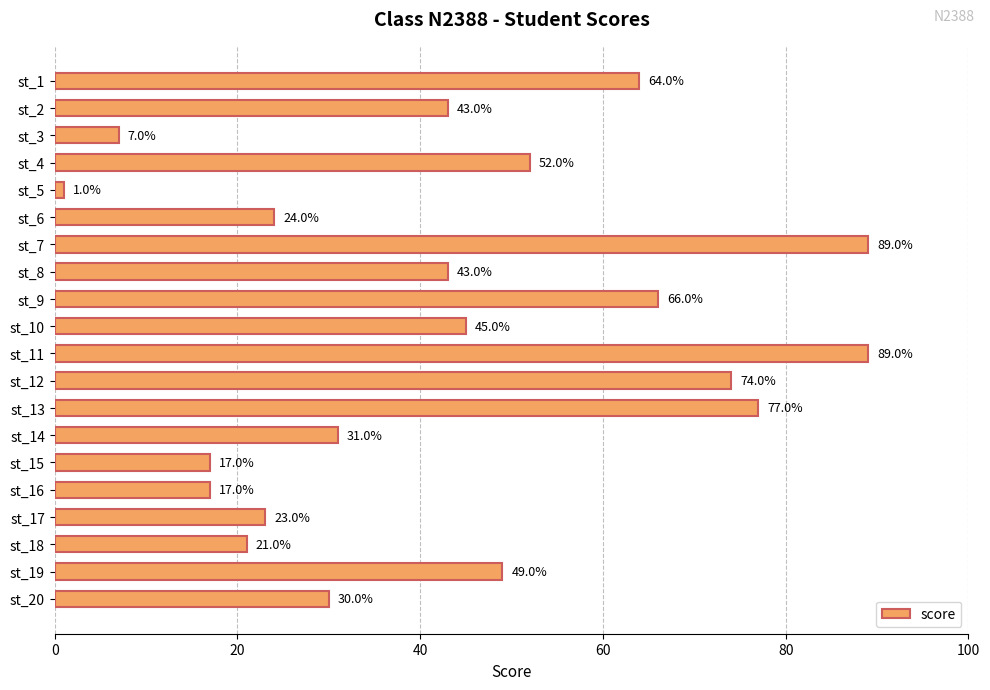

Reading bottom to top, list all the values displayed in this chart.

st_20=30	st_19=49	st_18=21	st_17=23	st_16=17	st_15=17	st_14=31	st_13=77	st_12=74	st_11=89	st_10=45	st_9=66	st_8=43	st_7=89	st_6=24	st_5=1	st_4=52	st_3=7	st_2=43	st_1=64